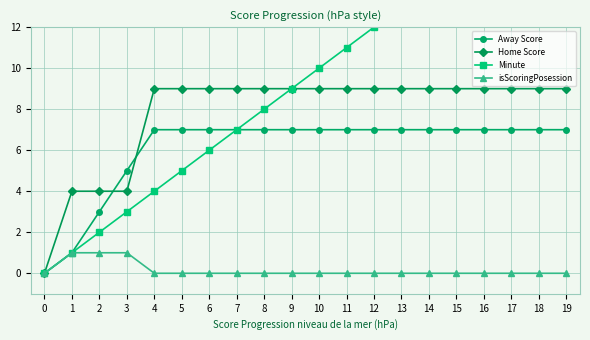

What is the maximum value shown in the chart?

19